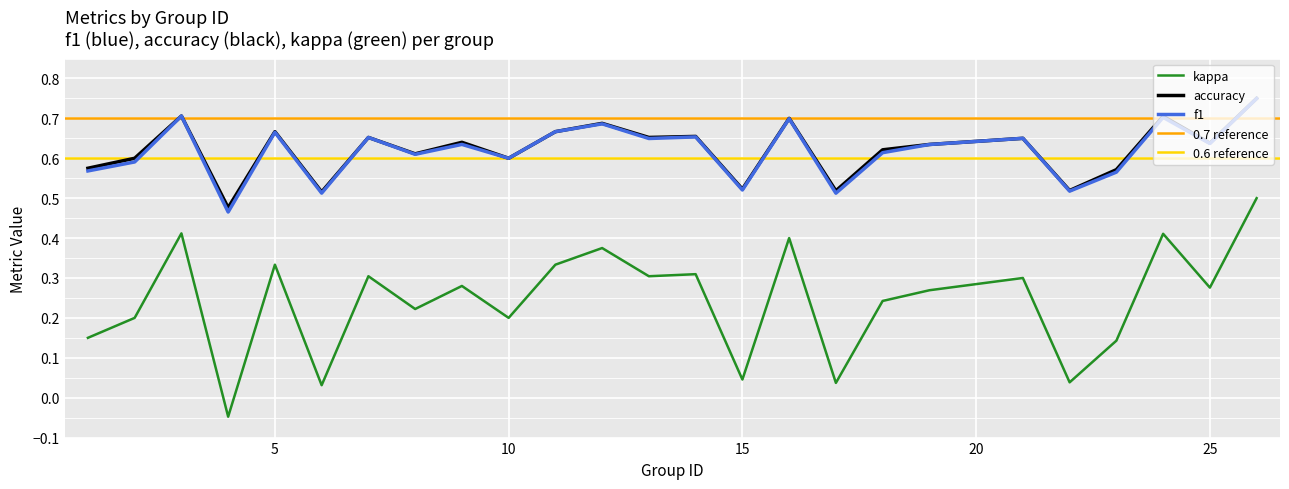

Where is the first local maximum for f1?

3